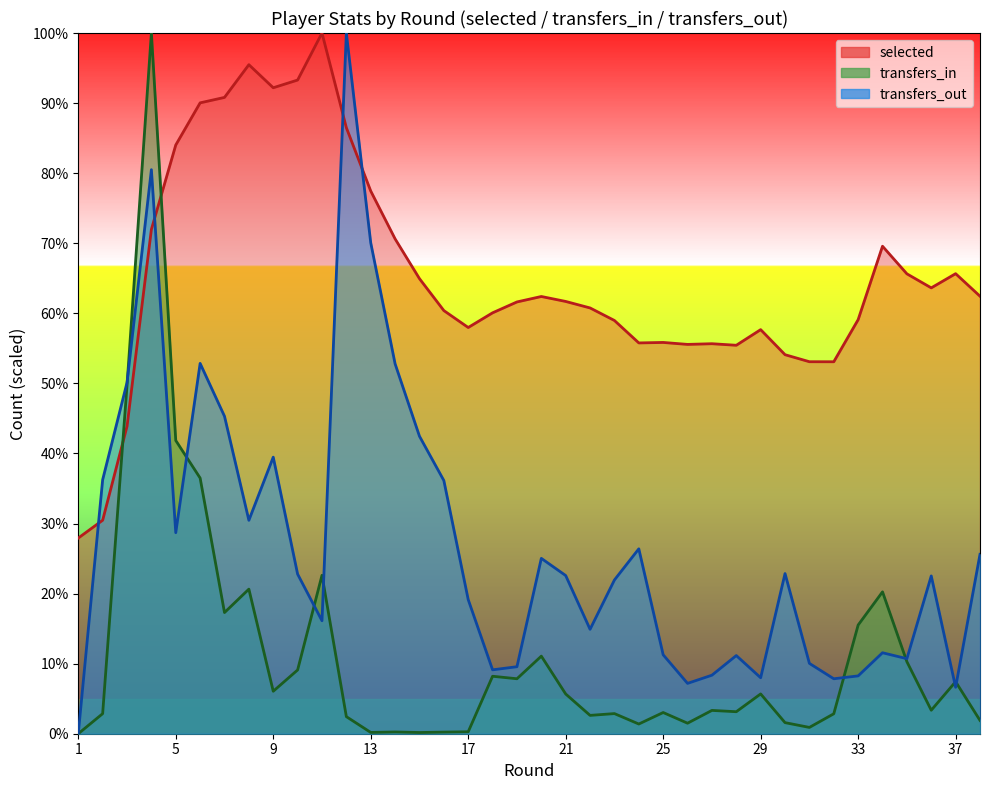

How many values in transfers_in are above zero?

37